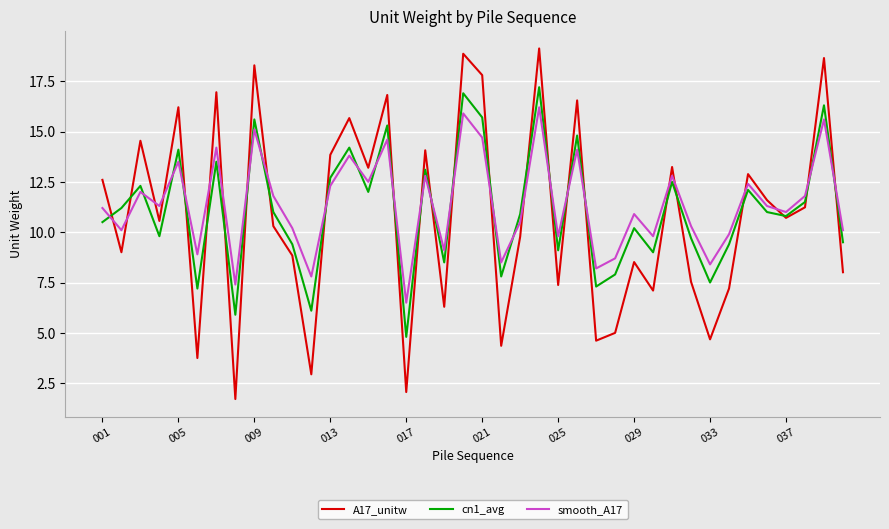

How many interior local peaks does the cn1_avg series have?

14